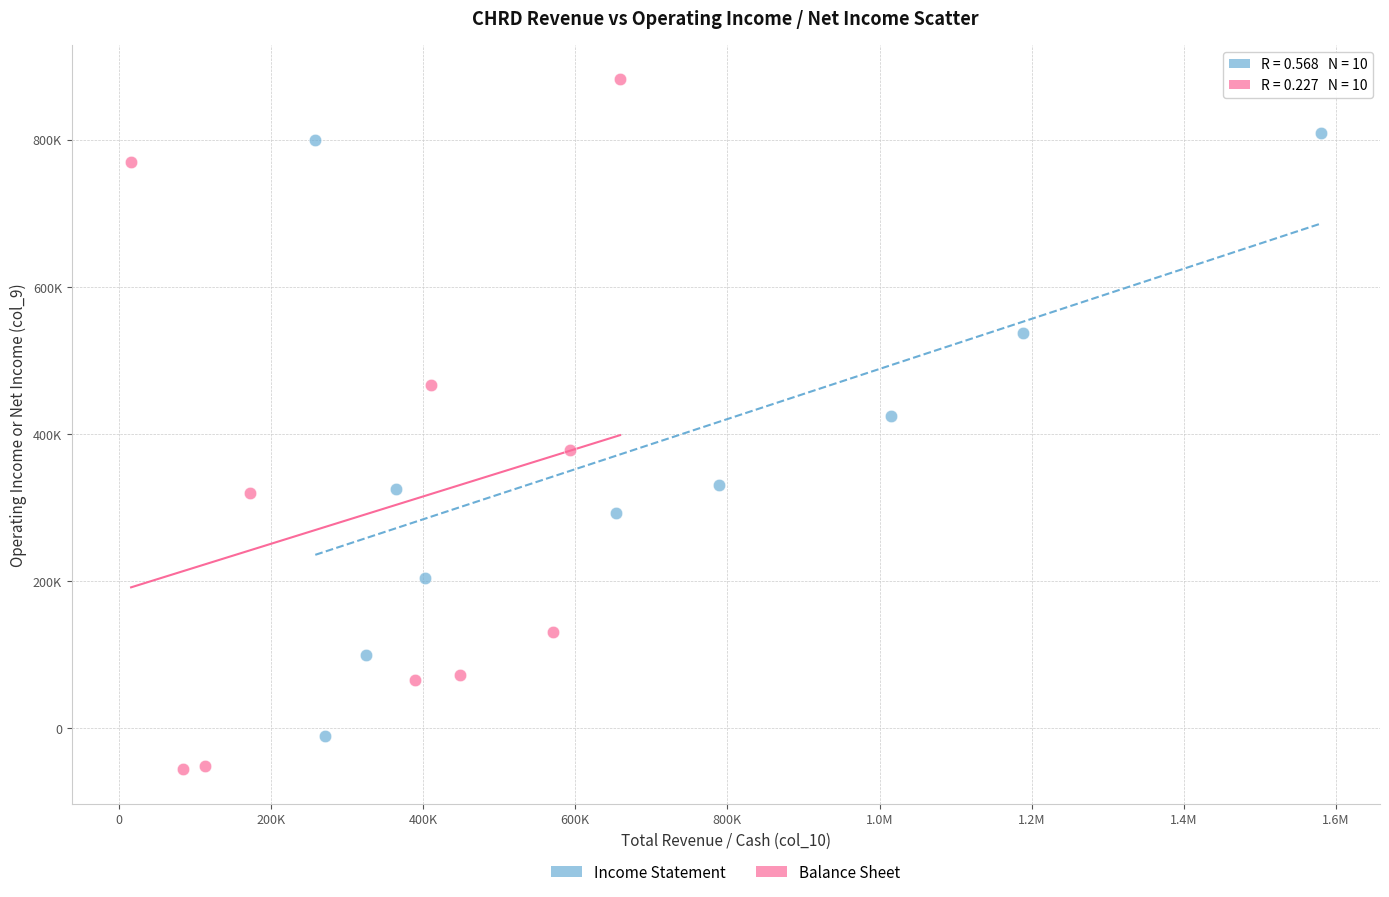

What are all the series names shown in the legend?

Income Statement, Balance Sheet